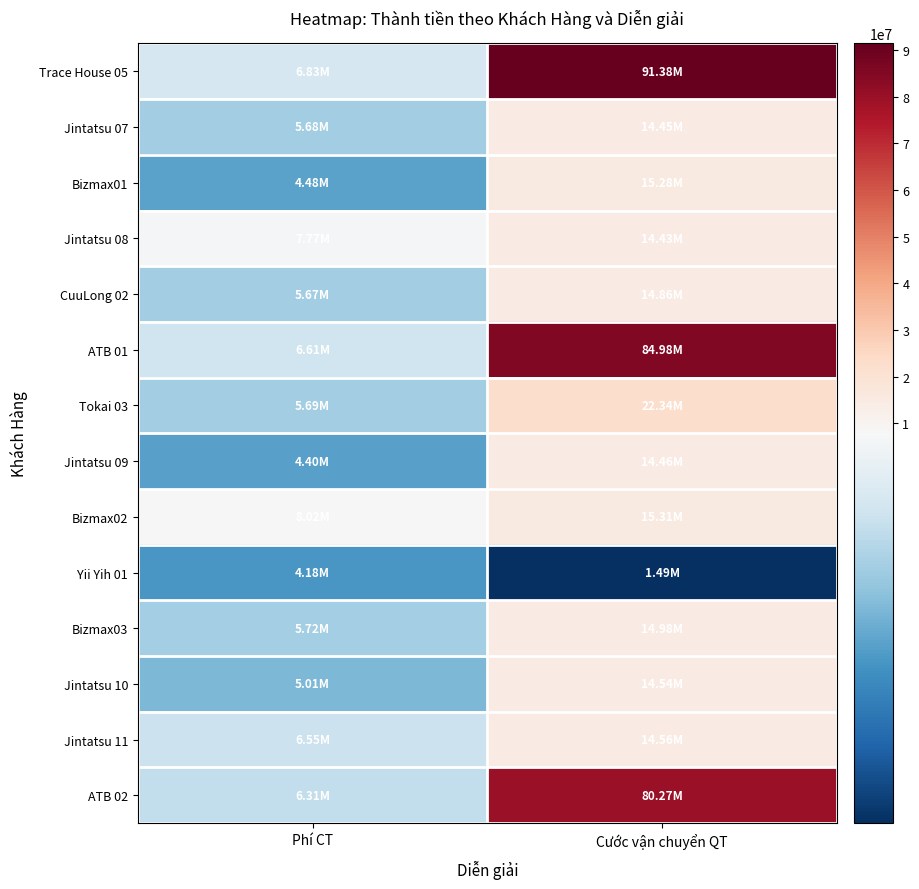

Reading left to right, what are all the values shown in this chart?

Trace House 05: Phí CT=6825500	Cước vận chuyển QT=91375000
Jintatsu 07: Phí CT=5680125	Cước vận chuyển QT=14450000
Bizmax01: Phí CT=4482720	Cước vận chuyển QT=15282000
Jintatsu 08: Phí CT=7772886	Cước vận chuyển QT=14429600
CuuLong 02: Phí CT=5673443	Cước vận chuyển QT=14857500
ATB 01: Phí CT=6613569	Cước vận chuyển QT=84980000
Tokai 03: Phí CT=5688144	Cước vận chuyển QT=22344000
Jintatsu 09: Phí CT=4397603	Cước vận chuyển QT=14460200
Bizmax02: Phí CT=8023285	Cước vận chuyển QT=15310800
Yii Yih 01: Phí CT=4175435	Cước vận chuyển QT=1492750
Bizmax03: Phí CT=5720220	Cước vận chuyển QT=14980000
Jintatsu 10: Phí CT=5009334	Cước vận chuyển QT=14538400
Jintatsu 11: Phí CT=6545649	Cước vận chuyển QT=14555400
ATB 02: Phí CT=6310195	Cước vận chuyển QT=80268750